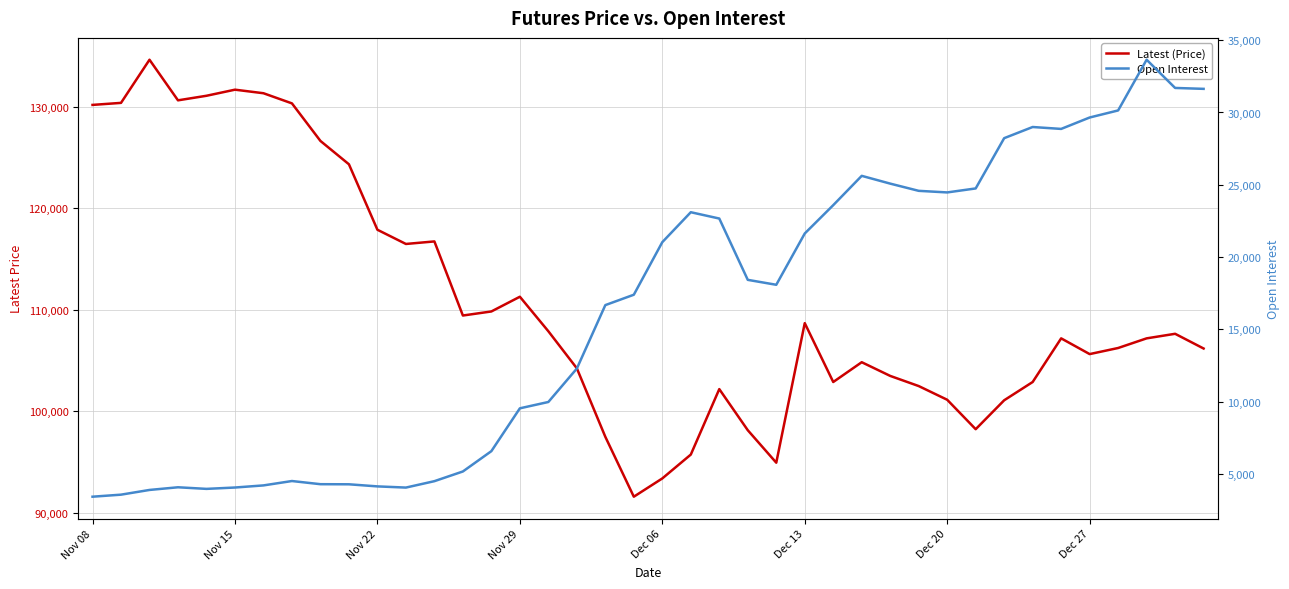

Is the value of Open Interest at 21 greater than the value of Latest (Price) at Dec 20?

No